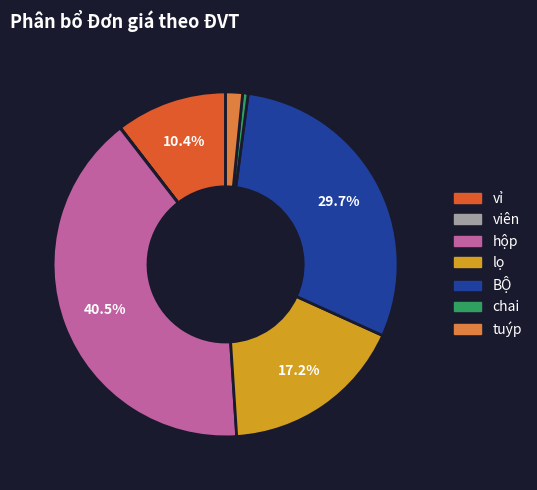

To the nearest percent, what is the combined percentage of lọ and vỉ?

28%